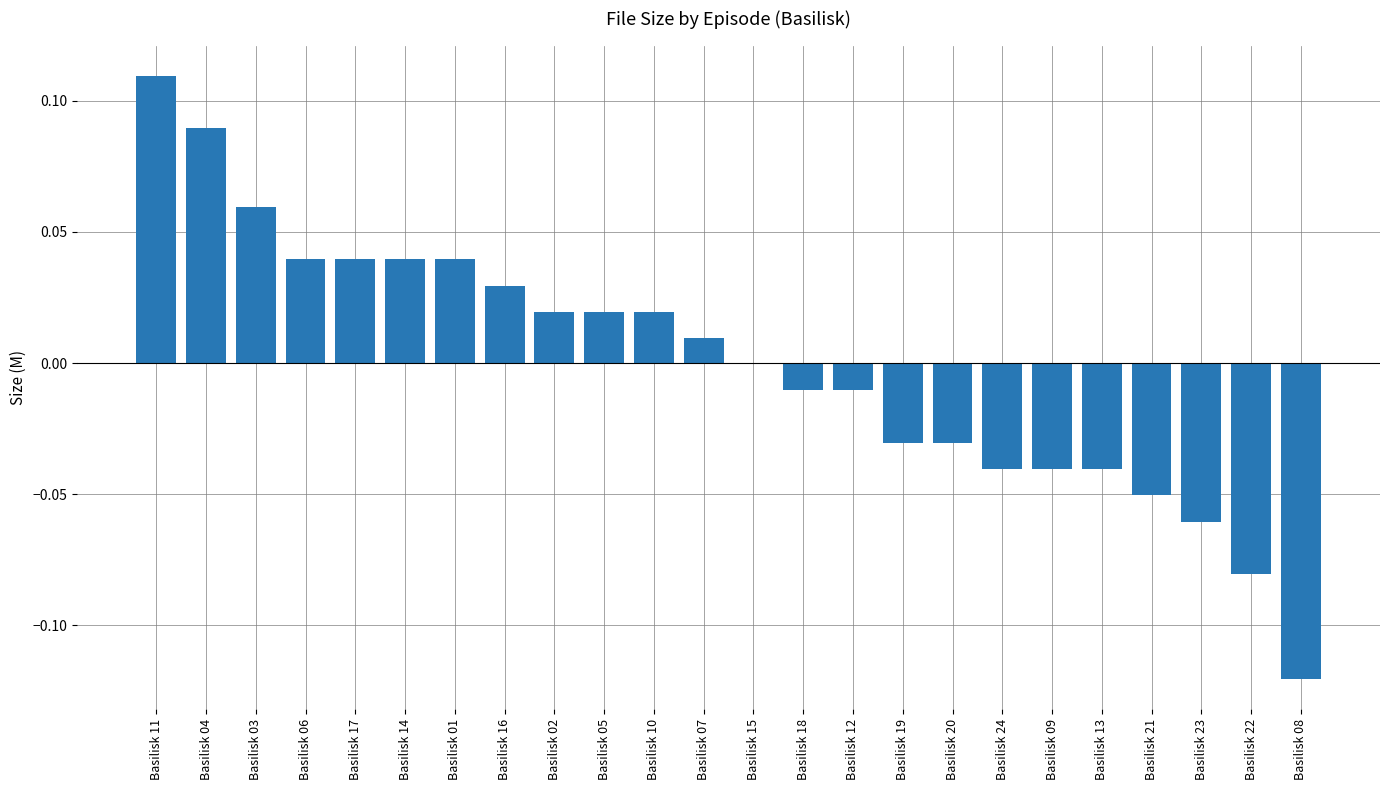

True or false: the data shows -0.0 at Basilisk 19.

True